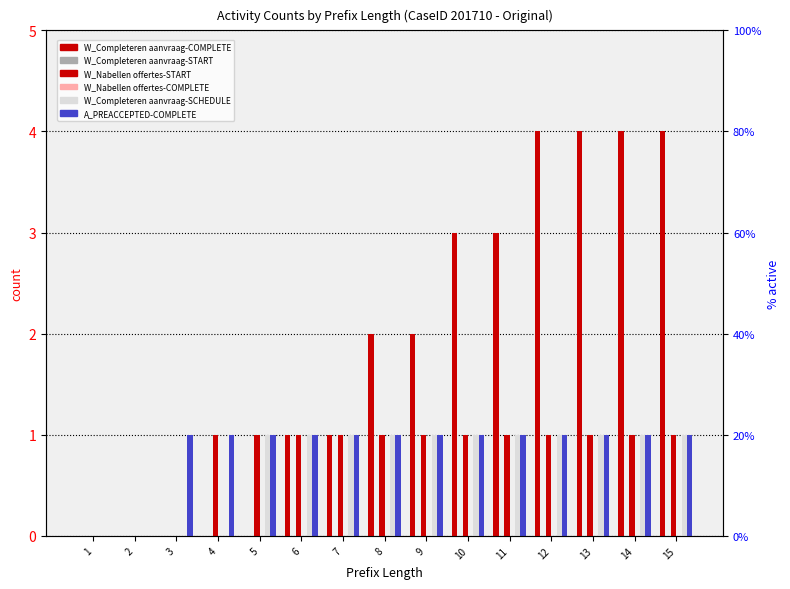

The value of A_PREACCEPTED-COMPLETE at 7 is 0. True or false?

False